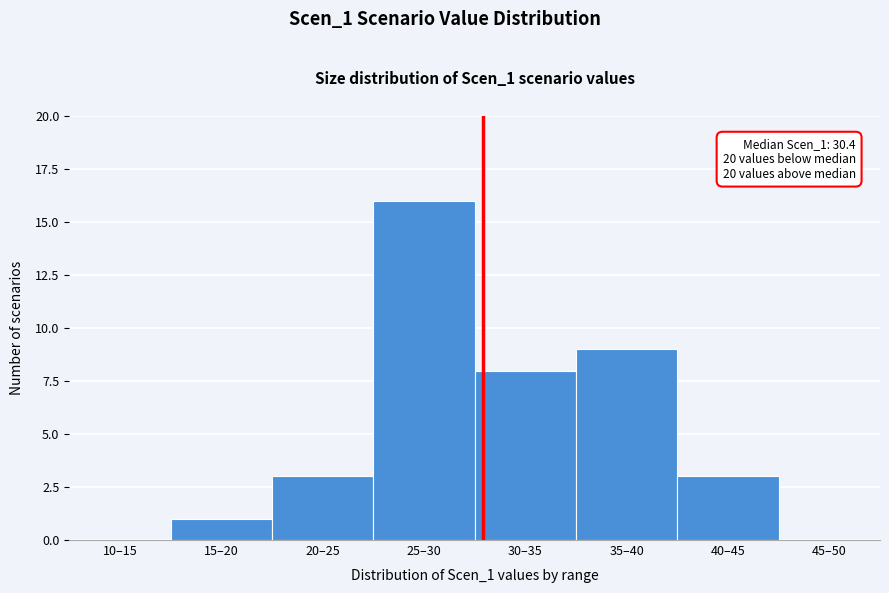

Reading right to left, extract all data points from this chart.

45–50=0	40–45=3	35–40=9	30–35=8	25–30=16	20–25=3	15–20=1	10–15=0